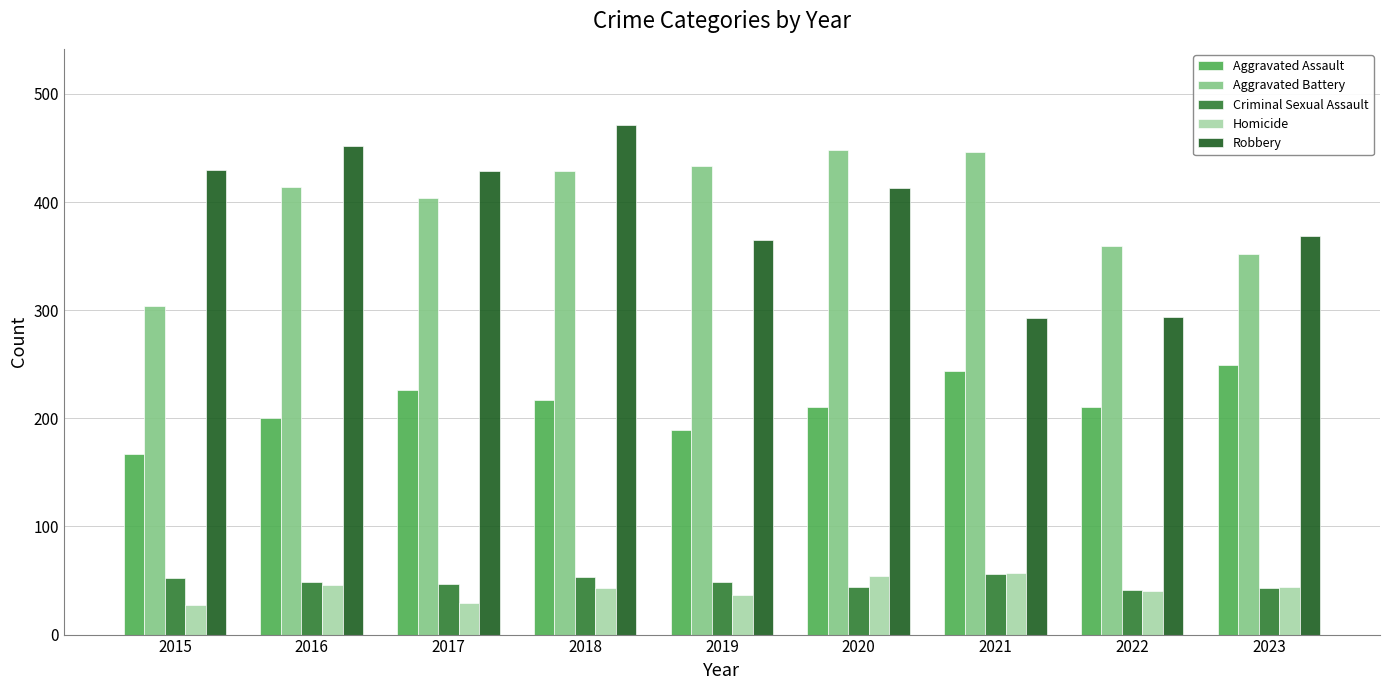

How many values in the Criminal Sexual Assault series are below 49?

4